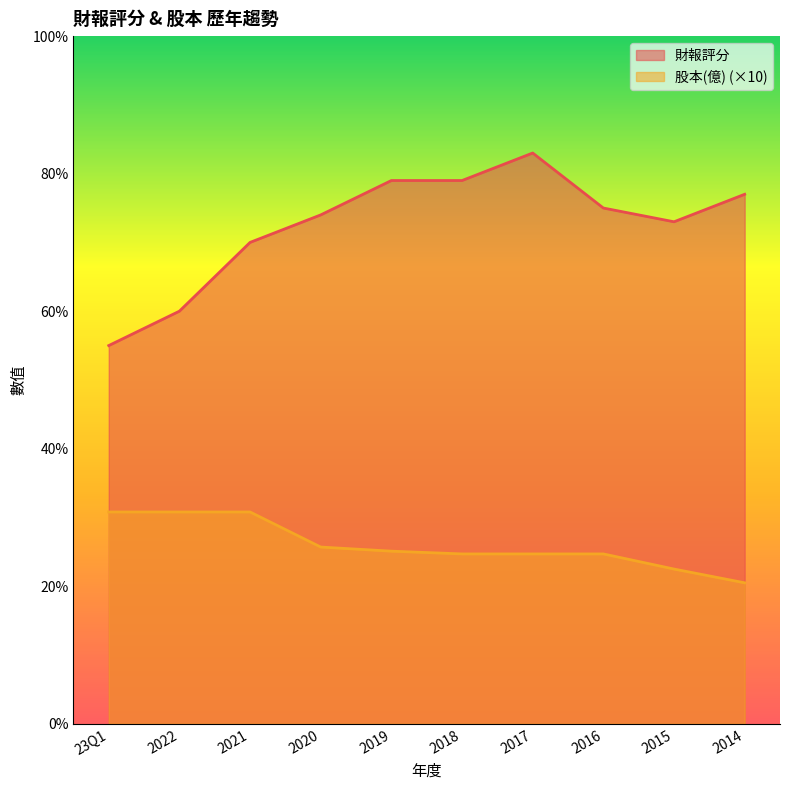

What position from the right is 2015?

2